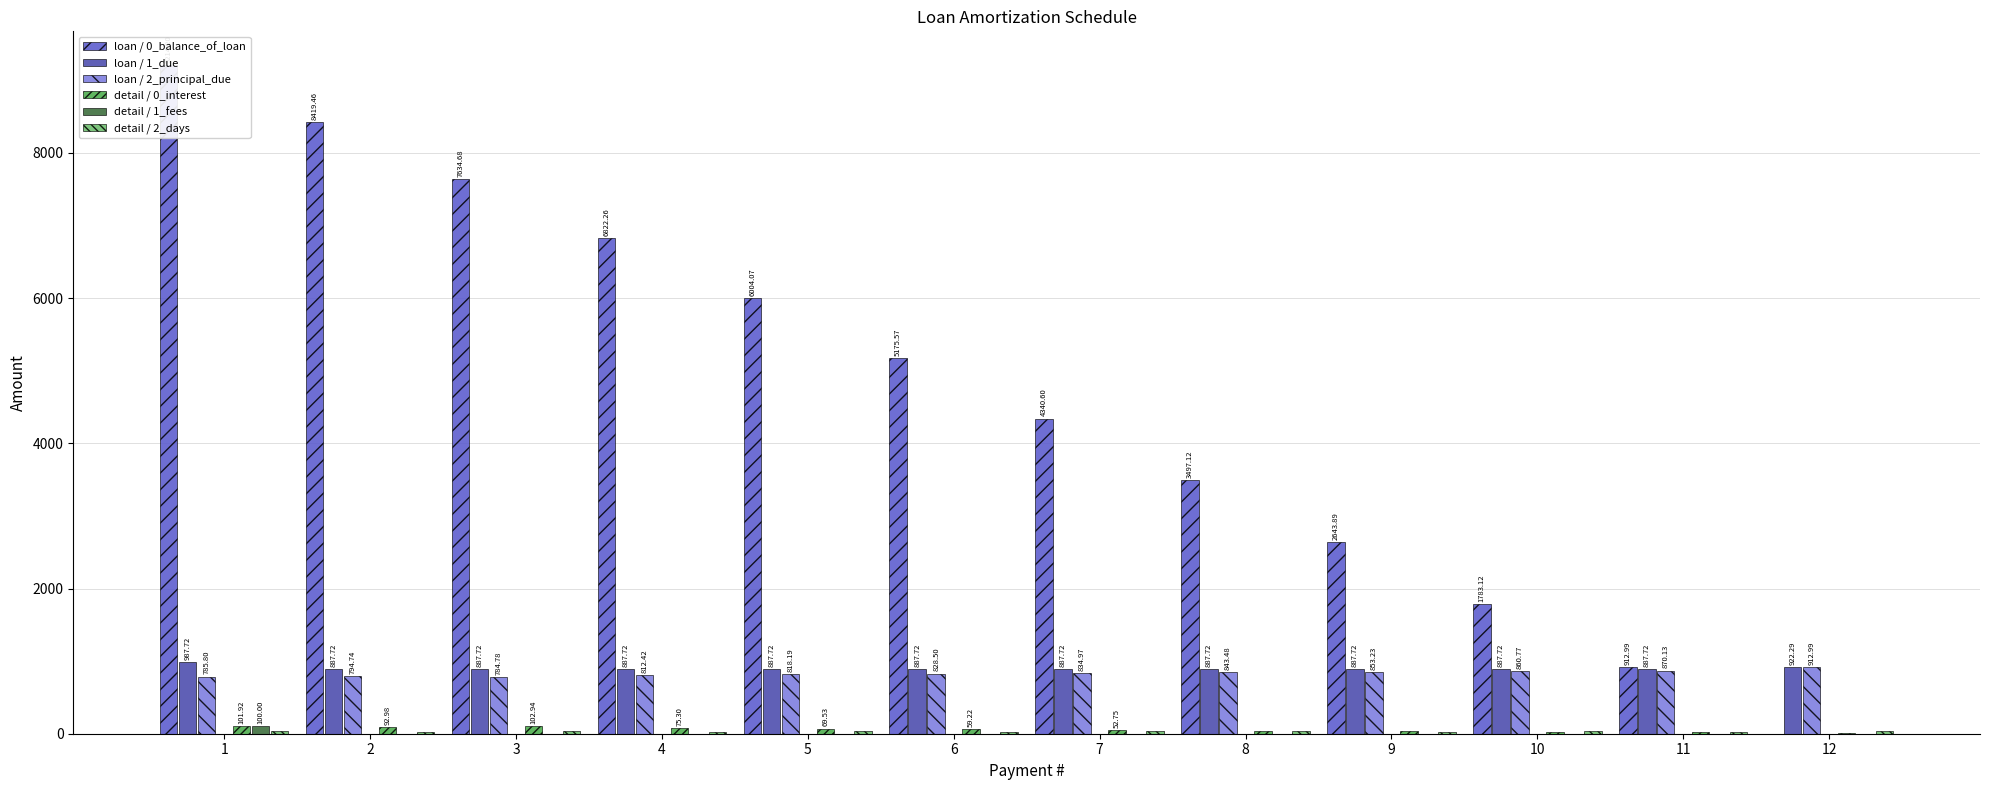

How many values in the loan / 0_balance_of_loan series are below 5175?

6